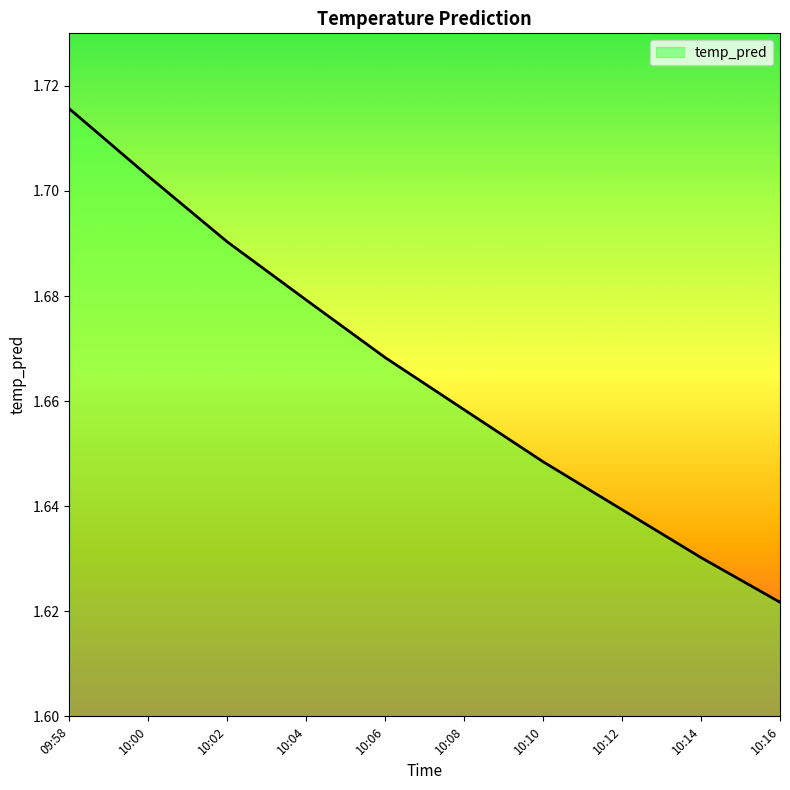

List the labels in order of value, smallest first.

10:16, 10:14, 10:12, 10:10, 10:08, 10:06, 10:04, 10:02, 10:00, 09:58